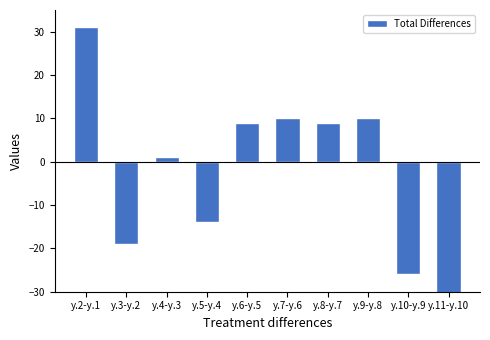

How many values exceed 9?

3